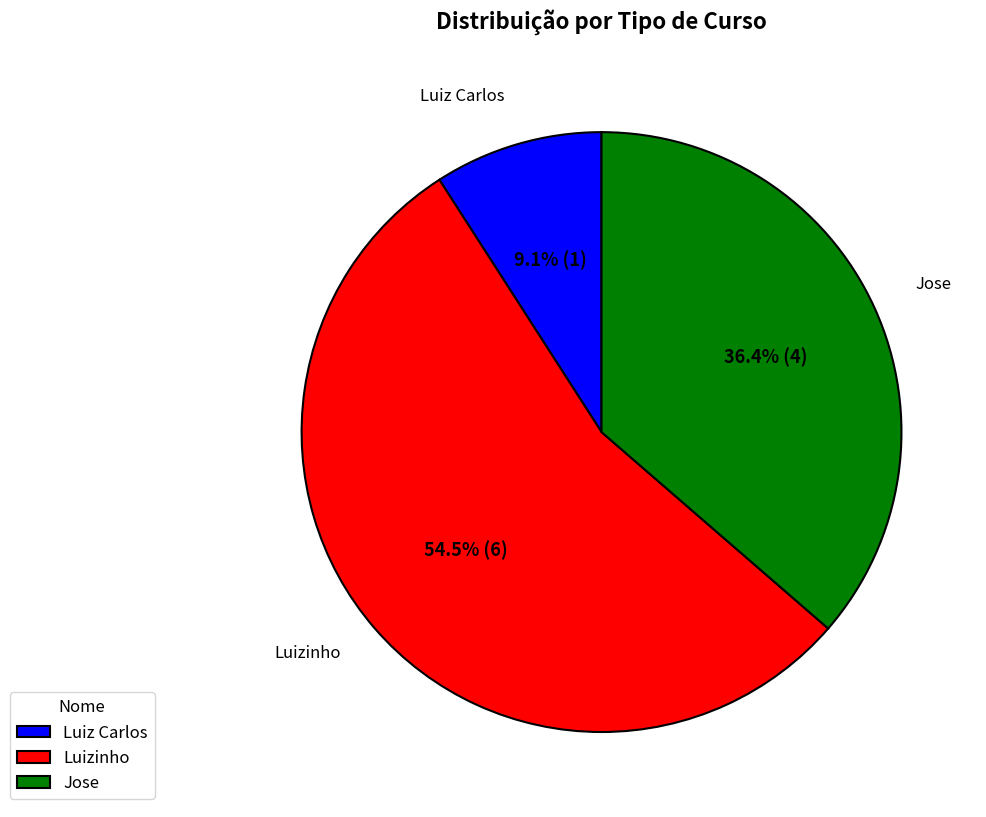

Between Jose and Luiz Carlos, which is larger?

Jose